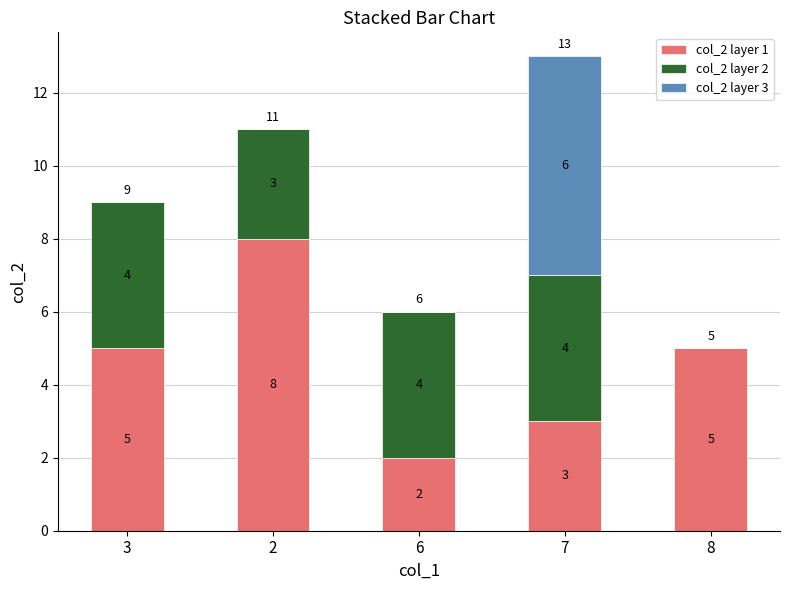

What is the maximum value for col_2 layer 1?

8